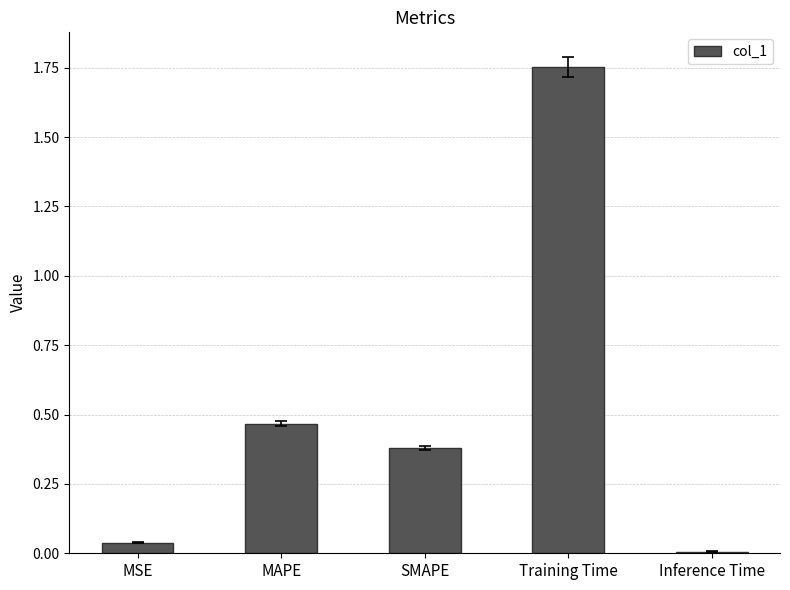

How many bars are there in total?

5